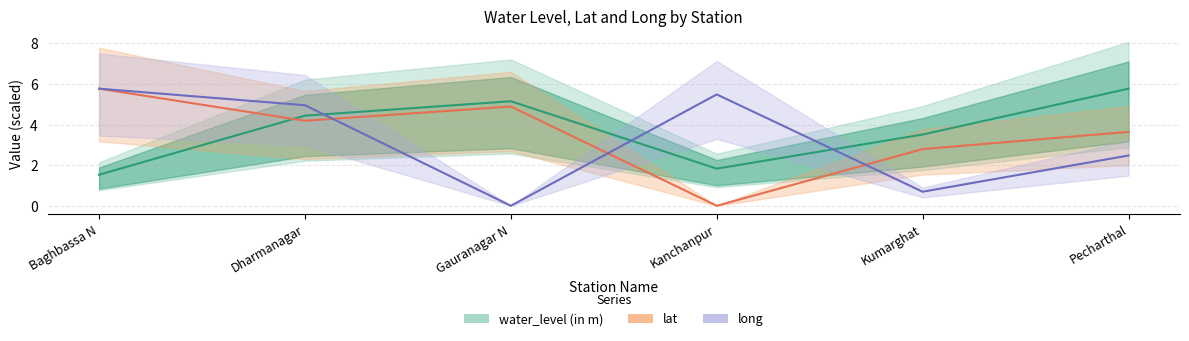

What is the difference between the maximum and second lowest values in the water_level (in m) series?

3.9